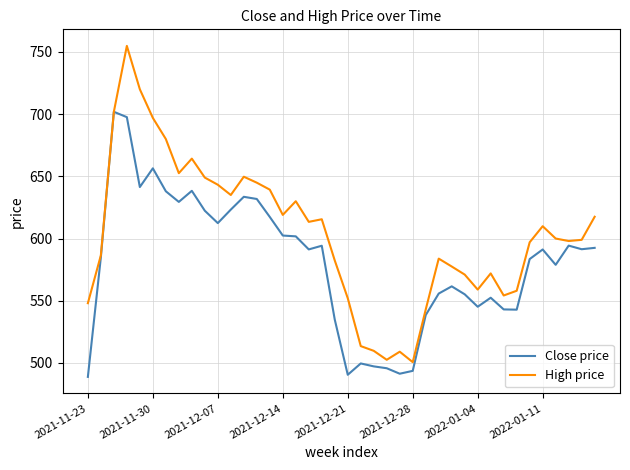

What is the maximum value for High price?

754.9